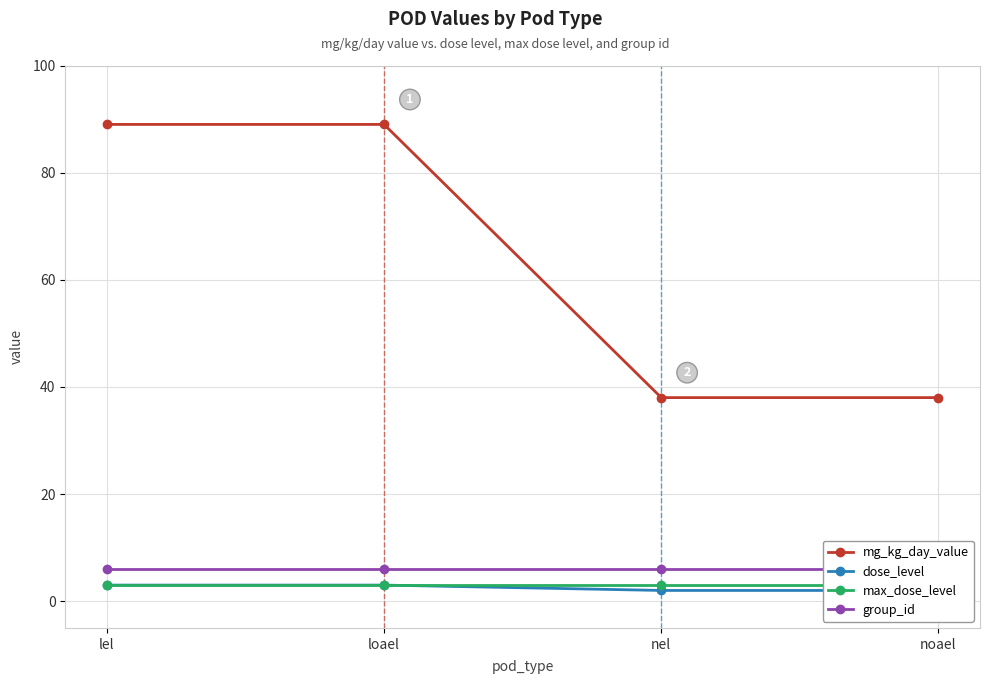

List the series in order of their peak value, lowest first.

dose_level, max_dose_level, group_id, mg_kg_day_value